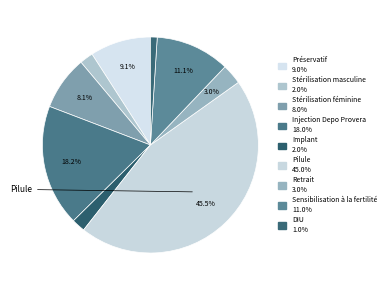

Which slice is the largest?

Pilule